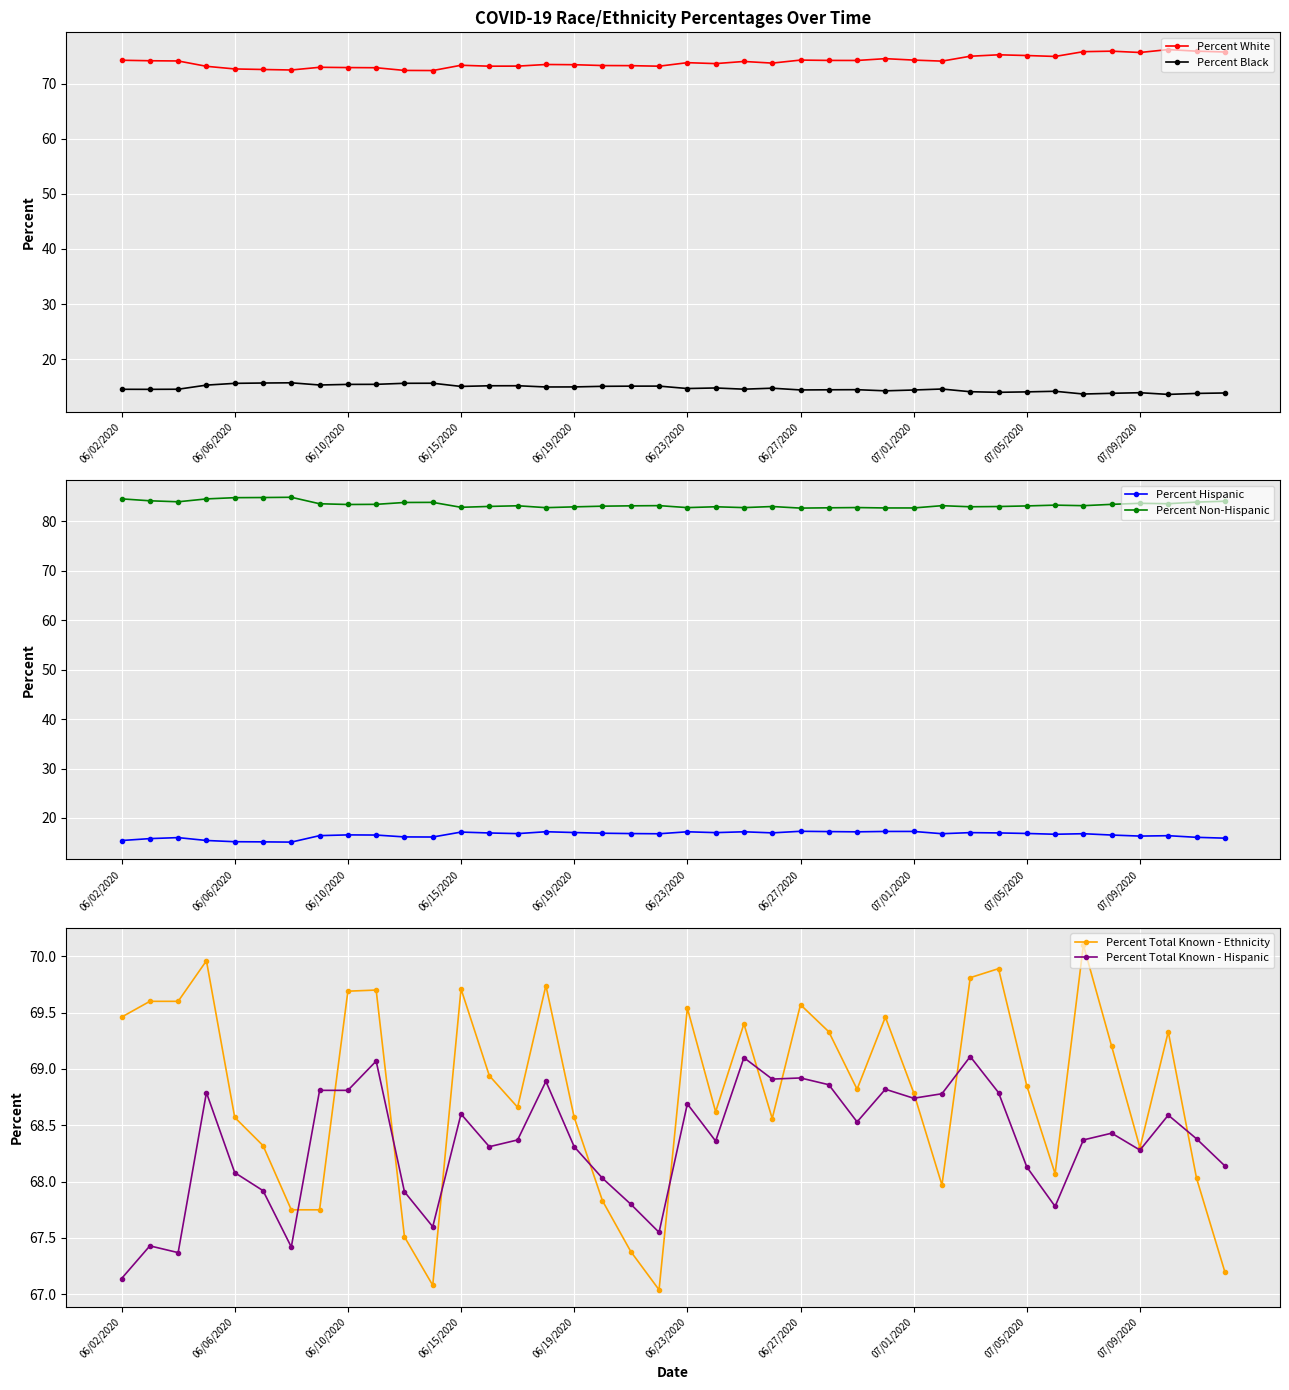

True or false: Percent Total Known - Hispanic and Percent Black cross at least once.

False